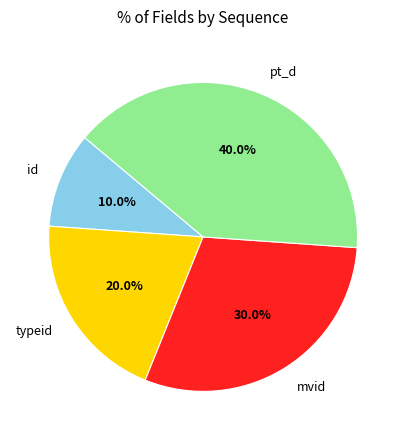

Rank the categories by value from lowest to highest.

id, typeid, mvid, pt_d